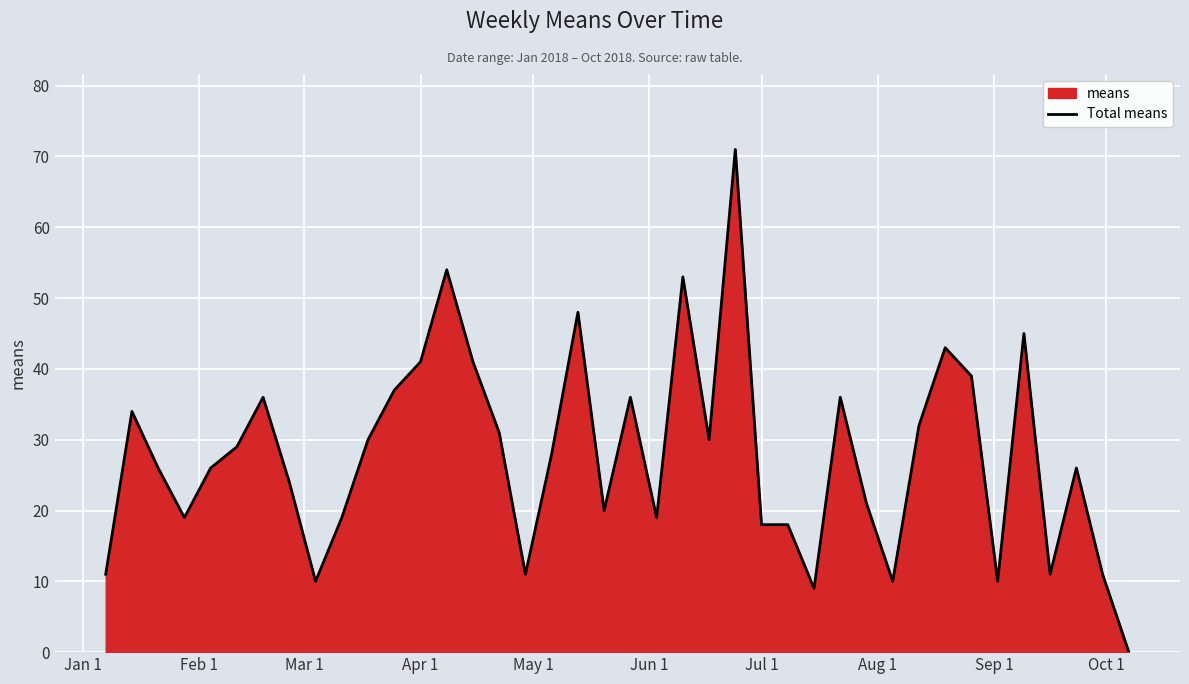

How many interior local peaks (higher than both neighbors) does the data have?

11